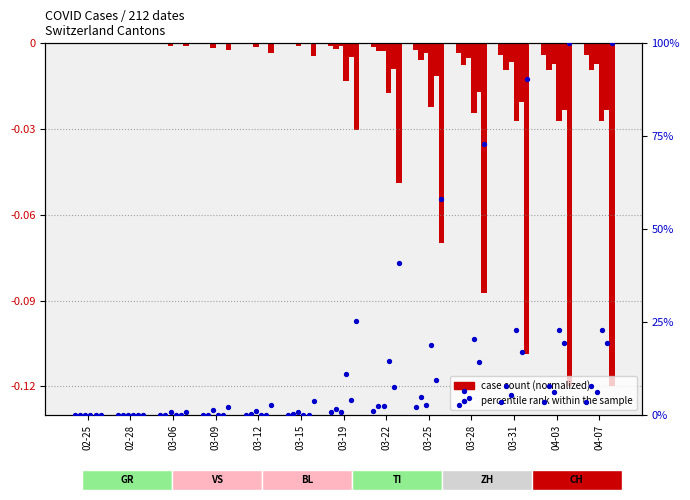

Is the value of GR at 03-09 greater than the value of percentile rank within the sample at 03-12?

No